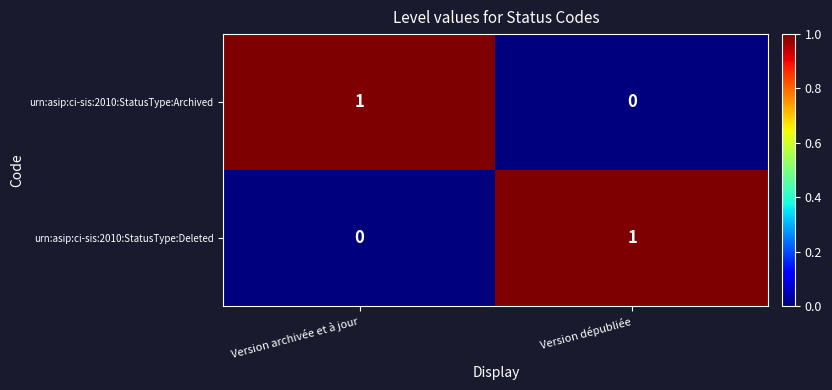

Is it true that urn:asip:ci-sis:2010:StatusType:Archived equals 0 at Version archivée et à jour?

False